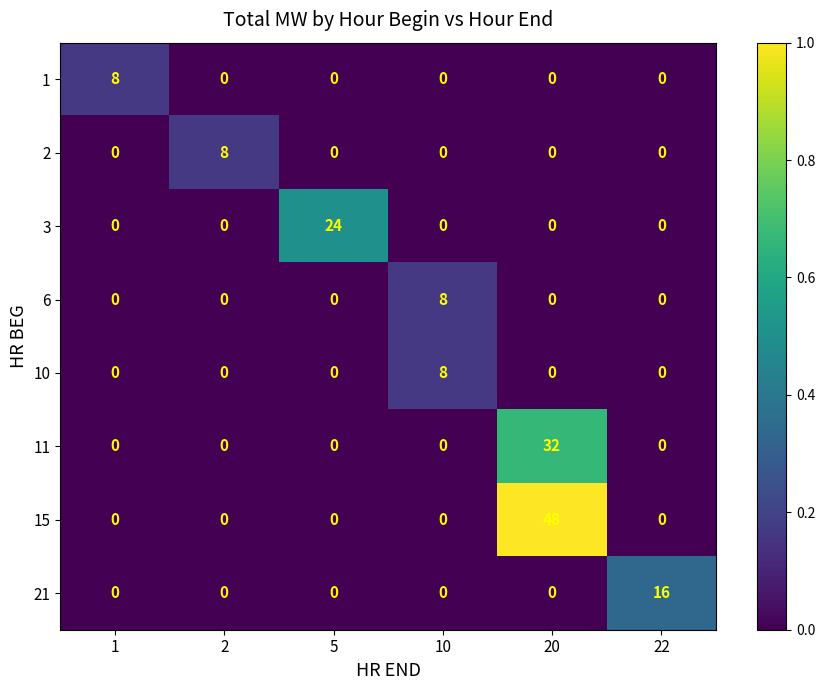

What is the difference between the maximum and minimum values in the 2 series?

8